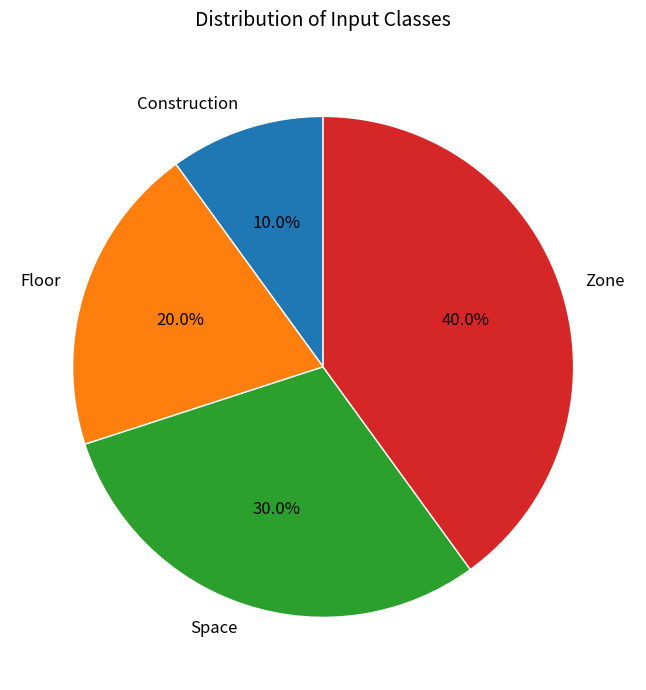

To the nearest percent, what portion does Space represent?

30%